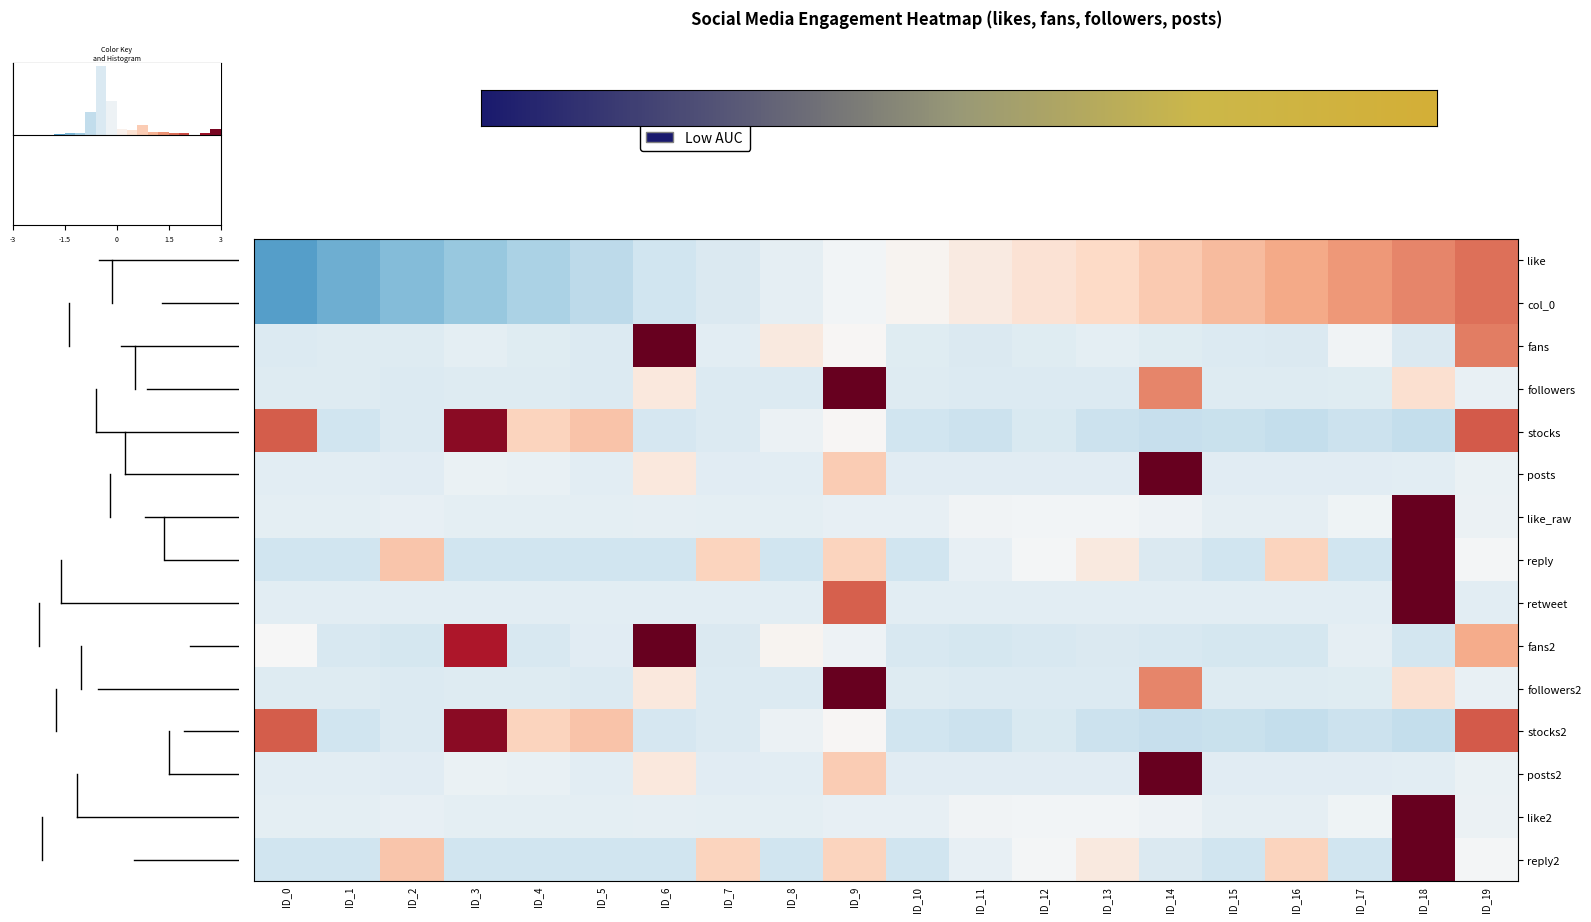

The value of 13 at ID_4 is -0.3. True or false?

True